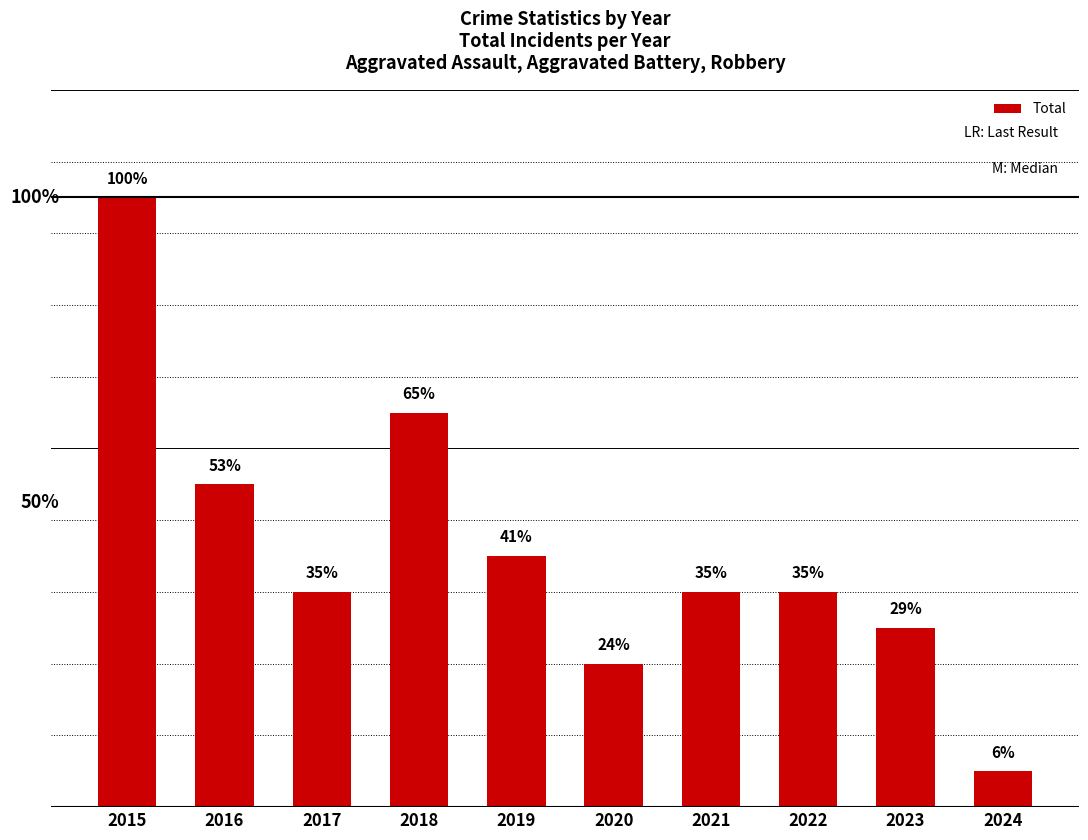

Are the bars horizontal?

No